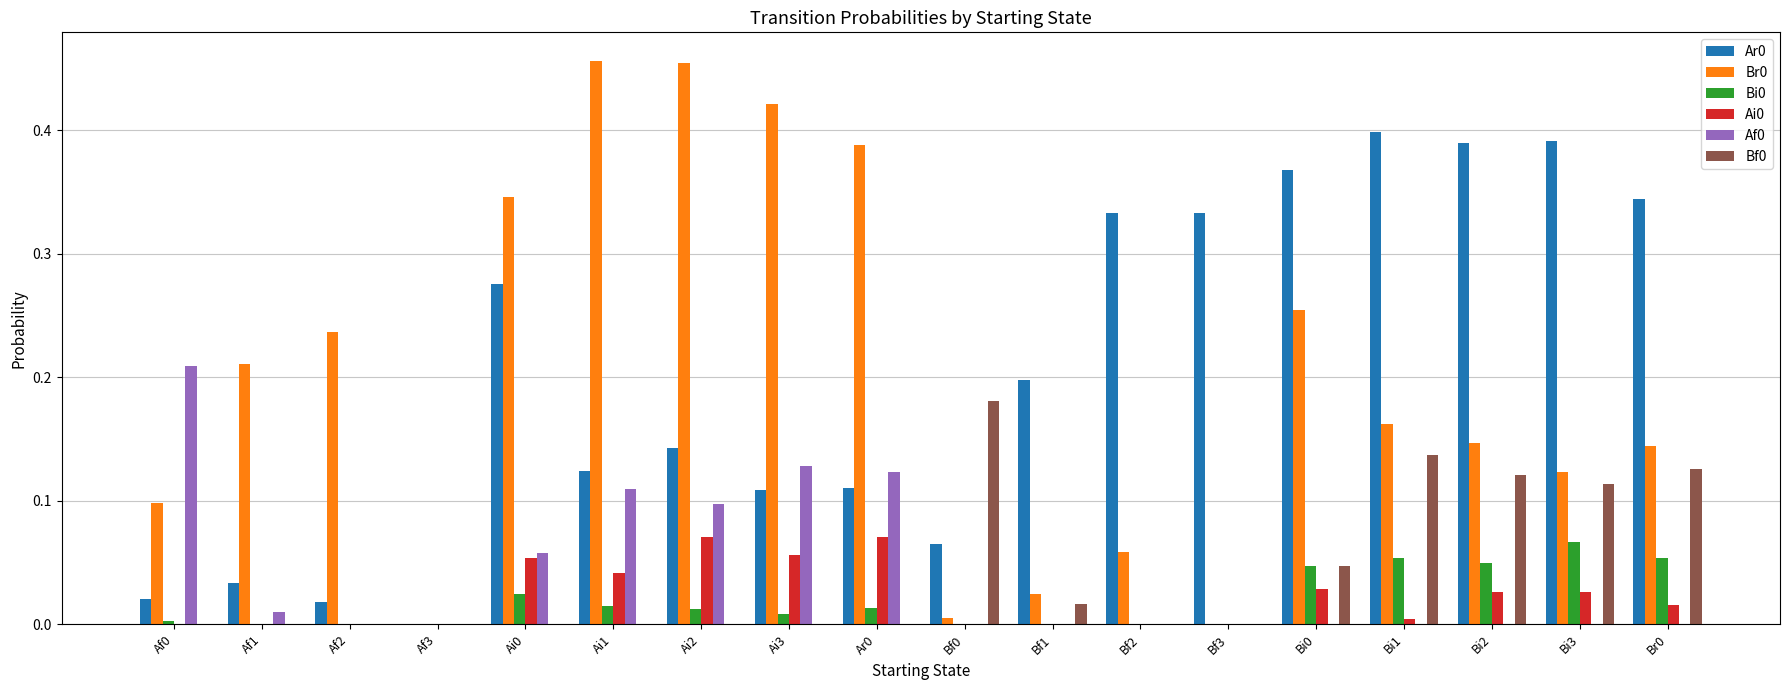

What is the total value across all series at Ar0?

0.7